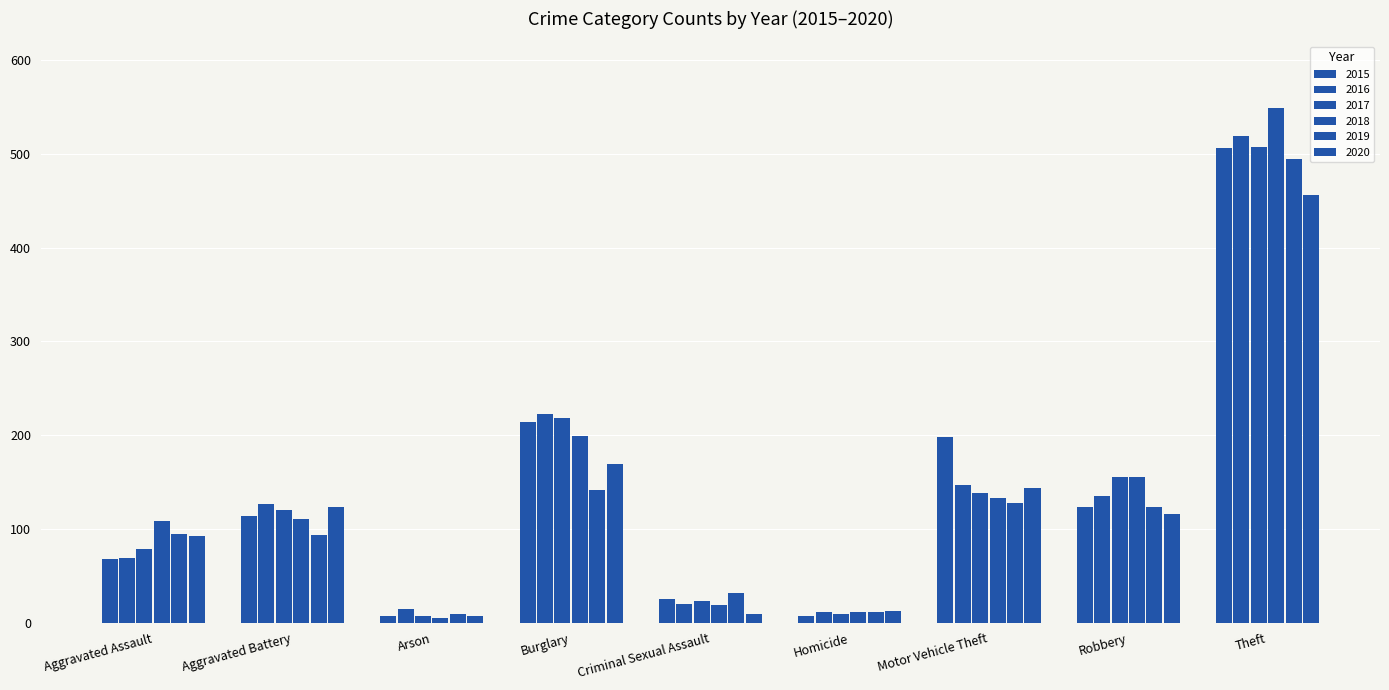

What is the total value across all series at Aggravated Battery?

688